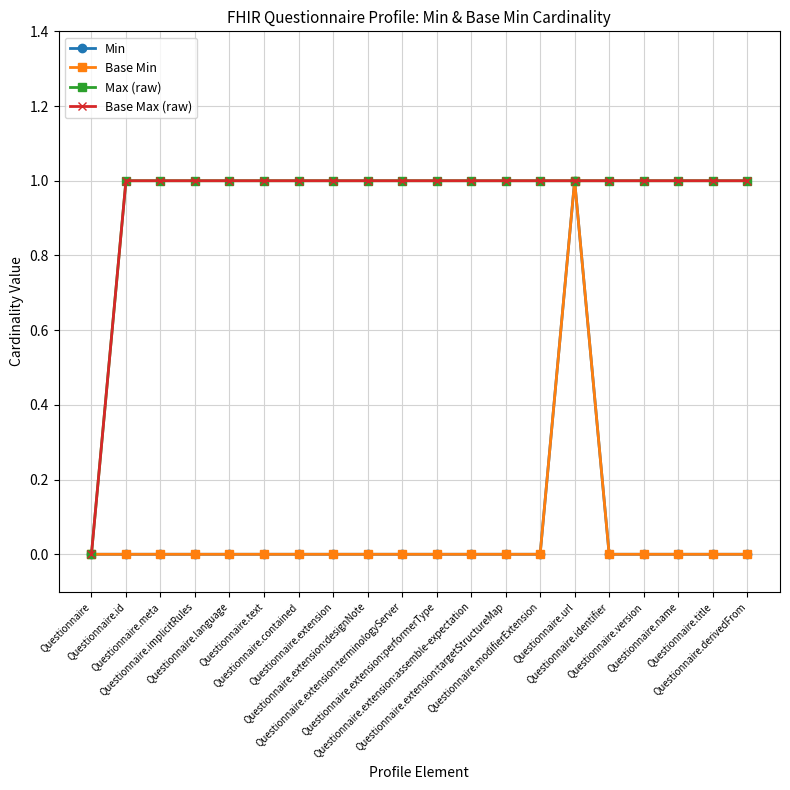

What is the sum of all Min values?

1